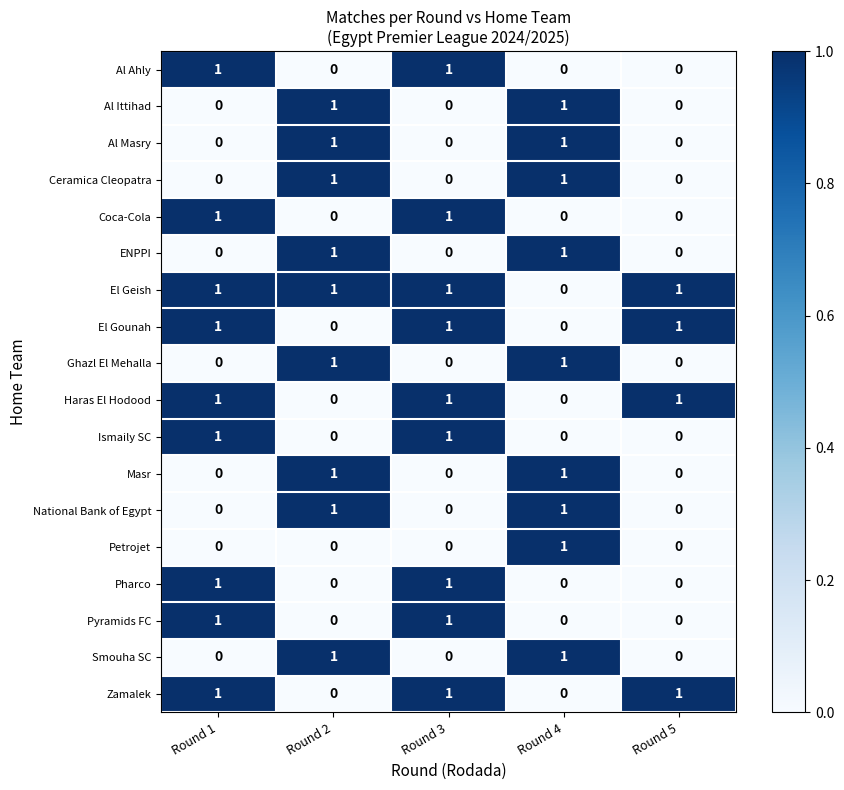

What is the spread (max minus min) of values at Round 3?

1